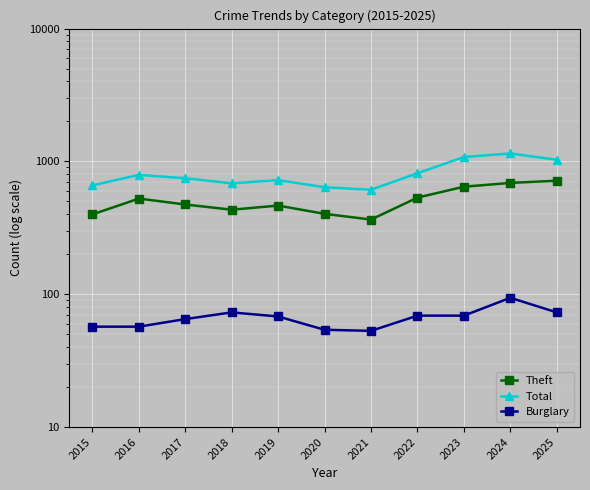

What are all the series names shown in the legend?

Theft, Total, Burglary